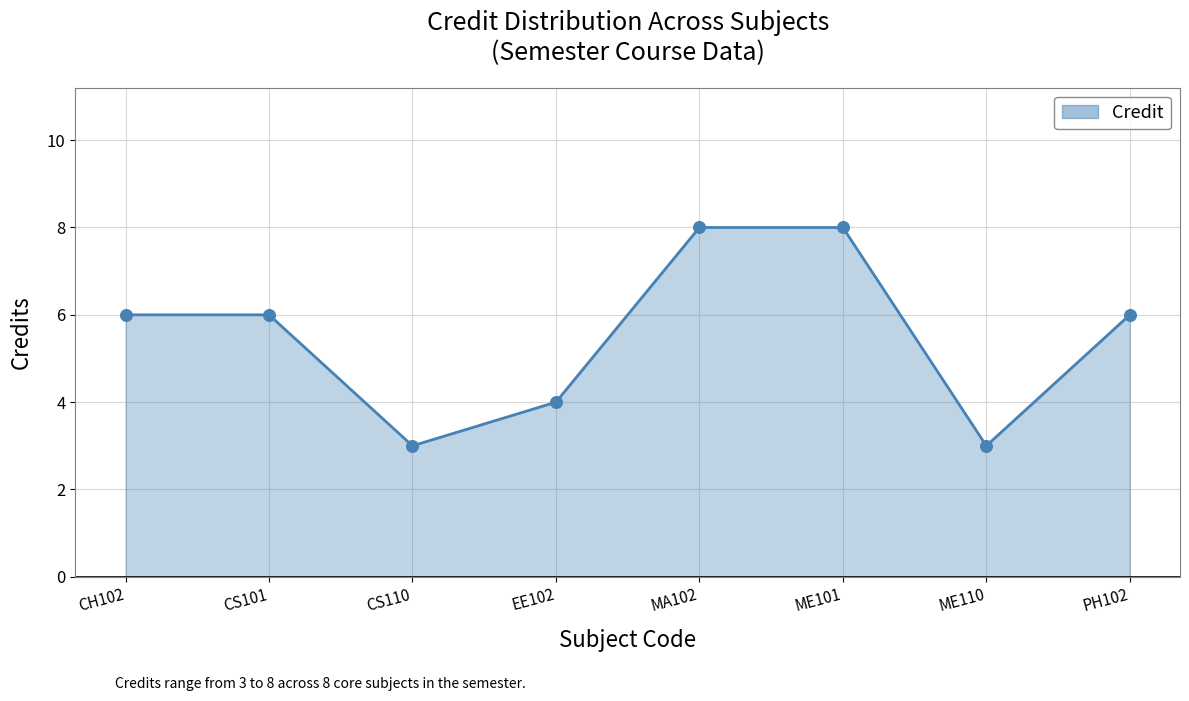

What is the ratio of the value at ME101 to the value at ME110?

2.7